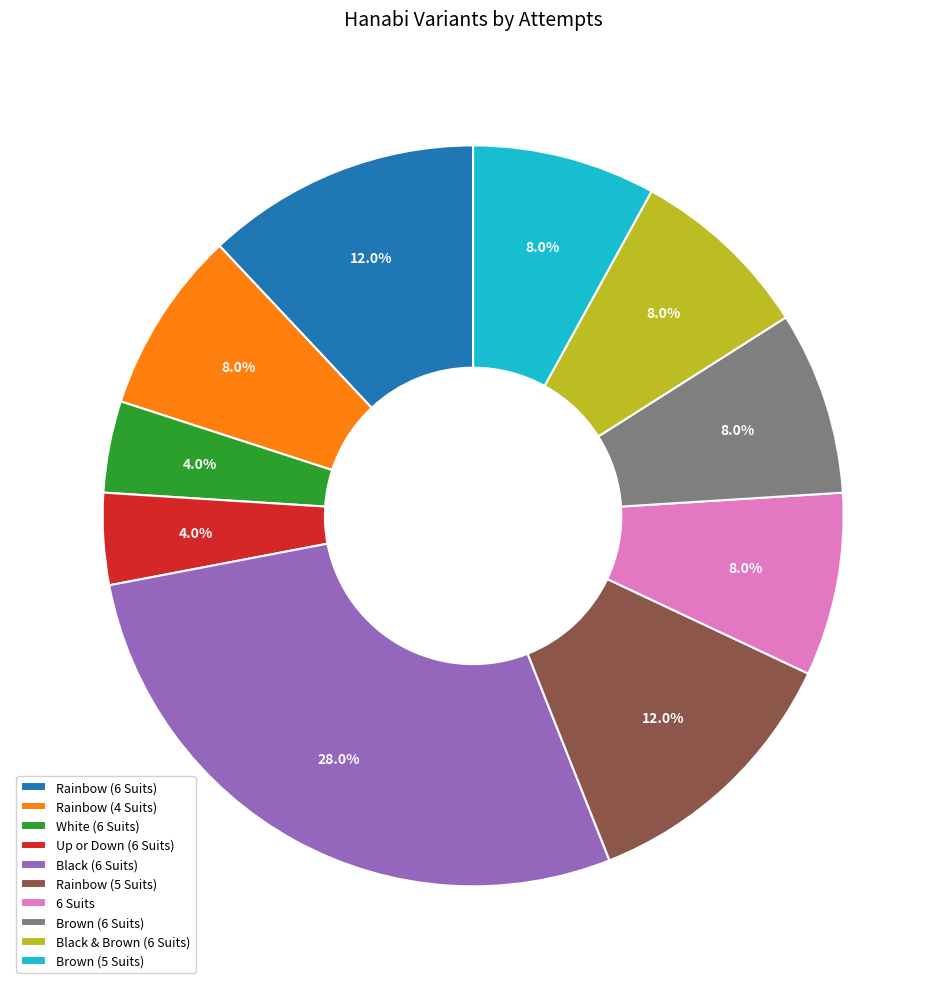

Is it true that Rainbow (4 Suits) is 15% of the pie?

False